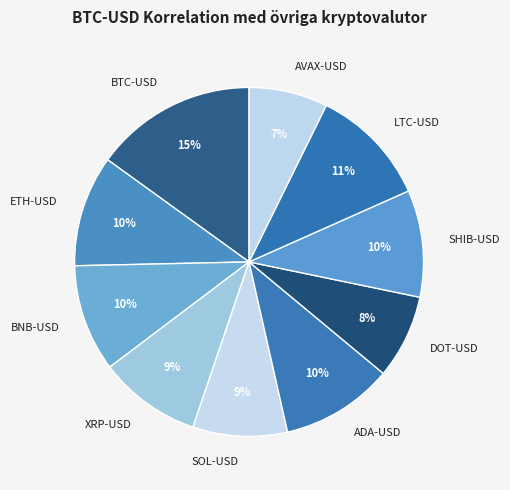

Is it true that ADA-USD is 10% of the pie?

True